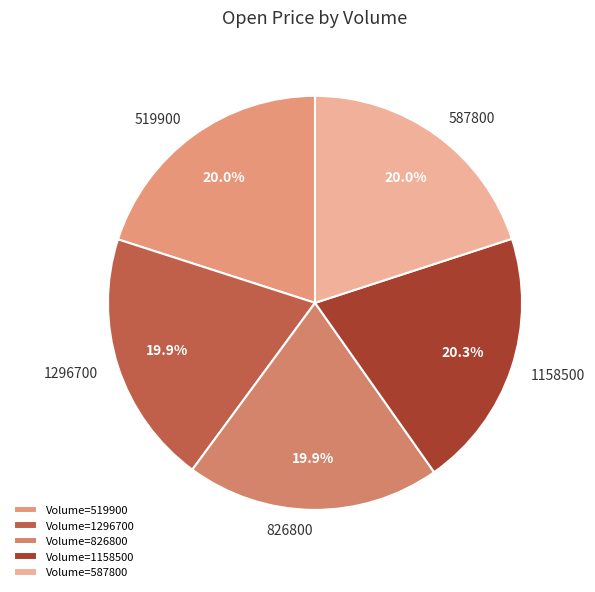

Count the number of slices in the pie.

5